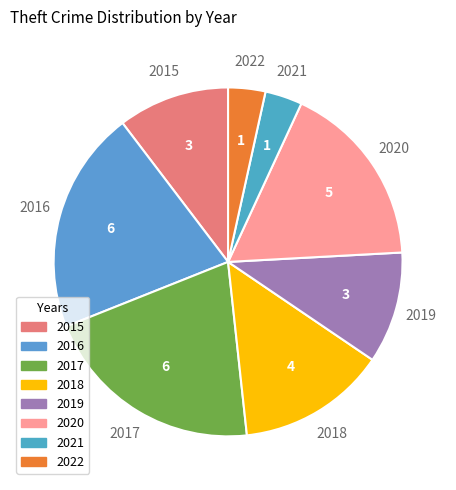

True or false: 2019 accounts for 10% of the total.

True